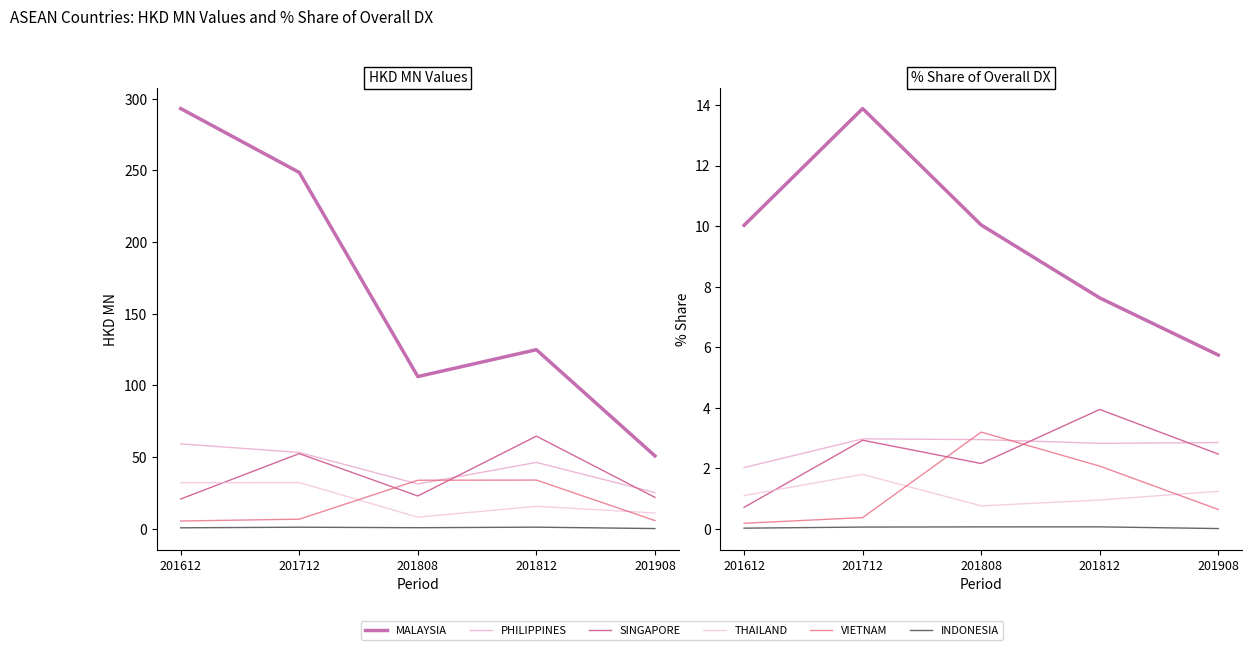

How many data points in SINGAPORE are less than 2?

1